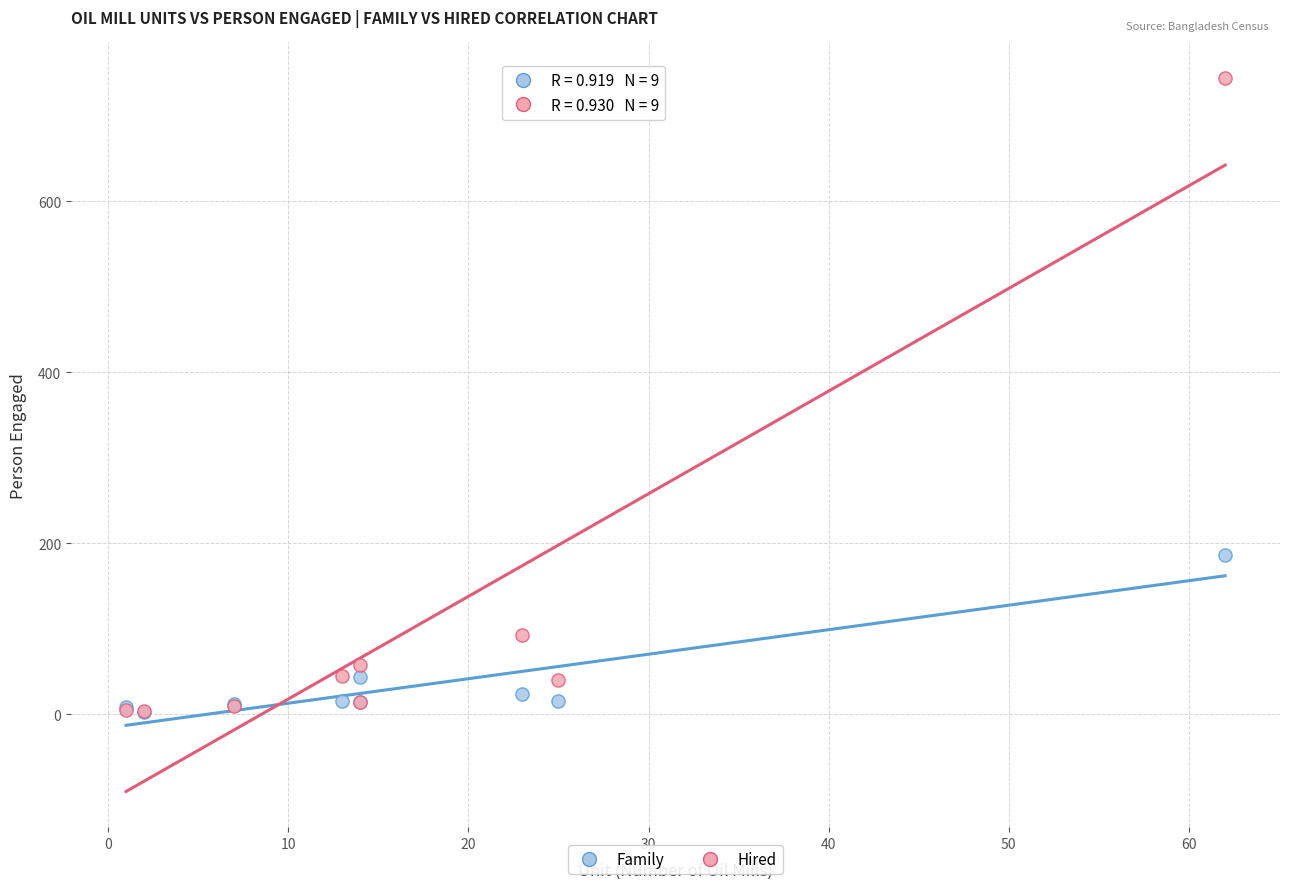

Across all series, what Y value is closest to 373?

186